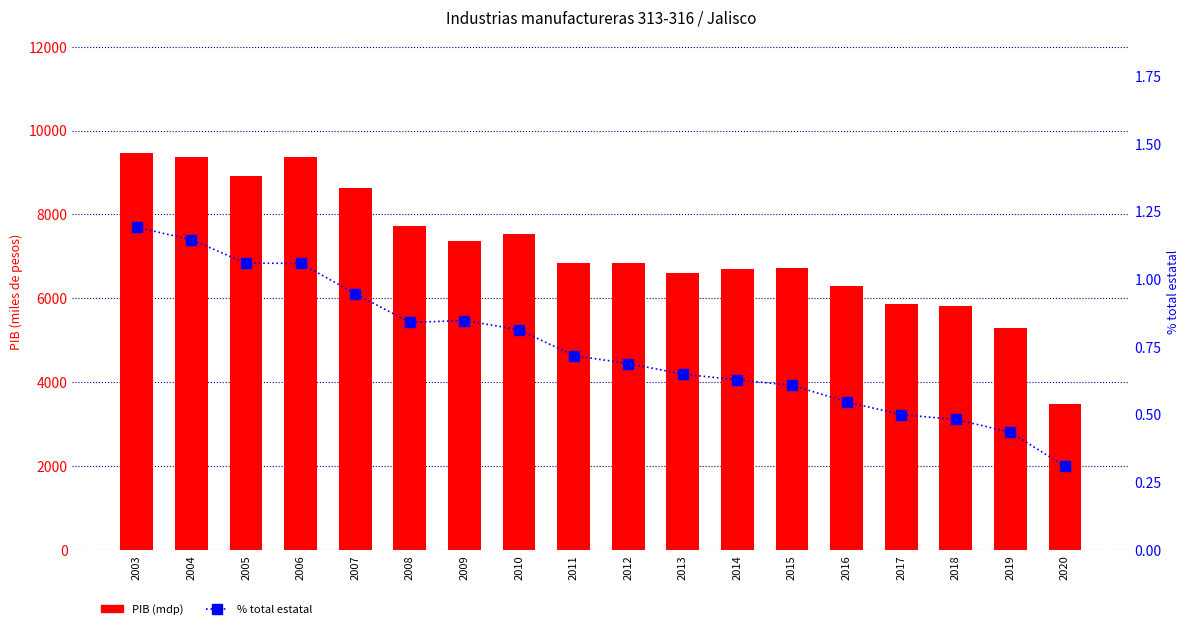

What is the difference between the % total estatal values at 2007 and 2009?

0.1